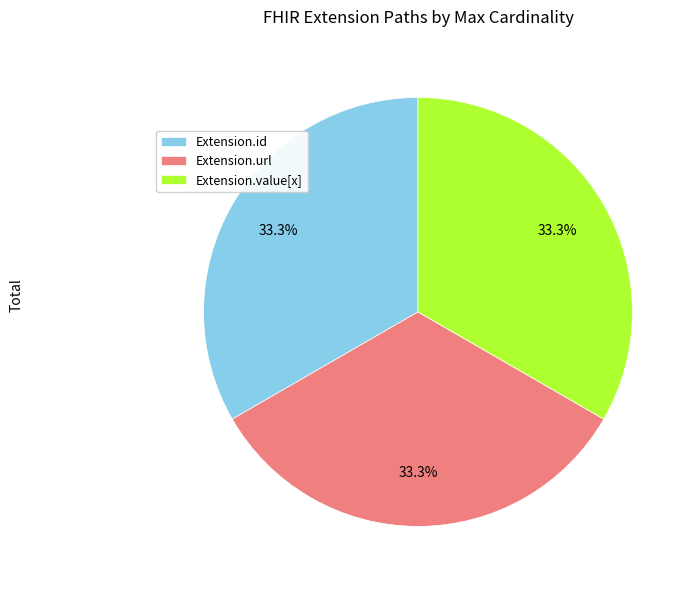

Is there a majority slice in this chart?

No